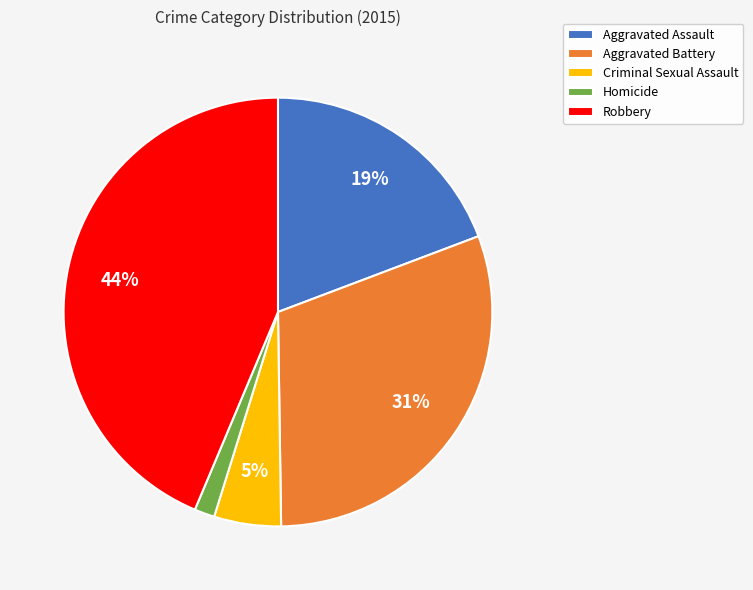

Rank the categories by value from highest to lowest.

Robbery, Aggravated Battery, Aggravated Assault, Criminal Sexual Assault, Homicide